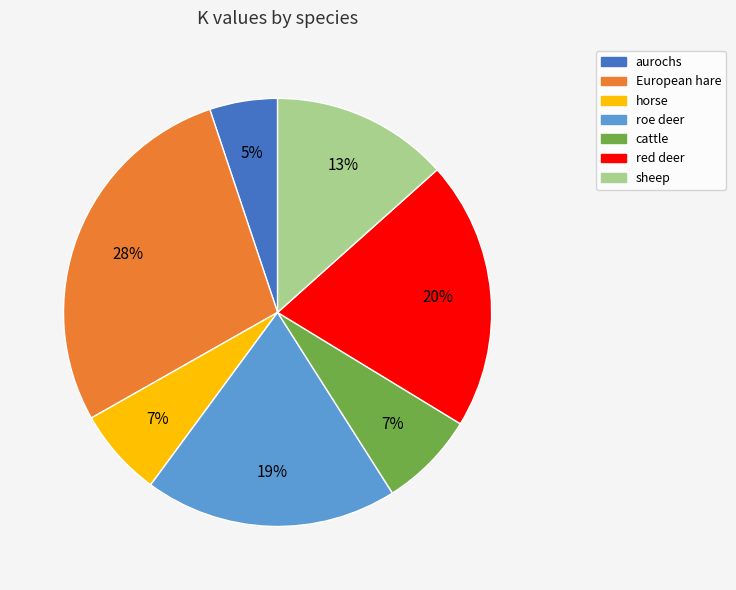

Which category has the smallest portion of the pie?

aurochs